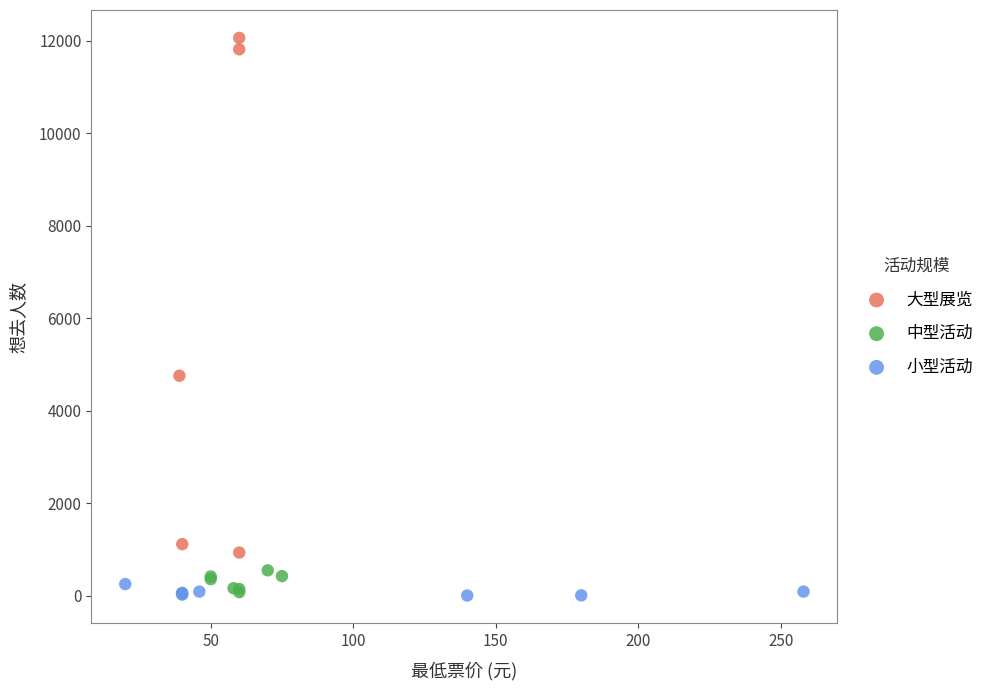

Which series has the largest Y range (max minus min)?

大型展览